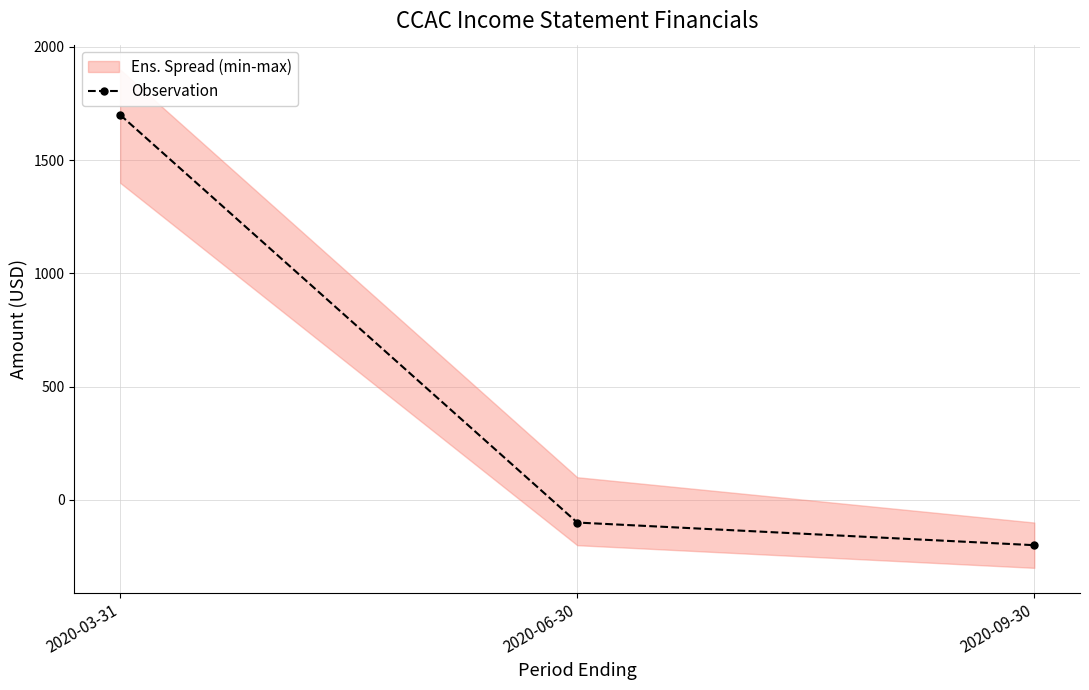

The value at 2020-06-30 is -166. True or false?

False